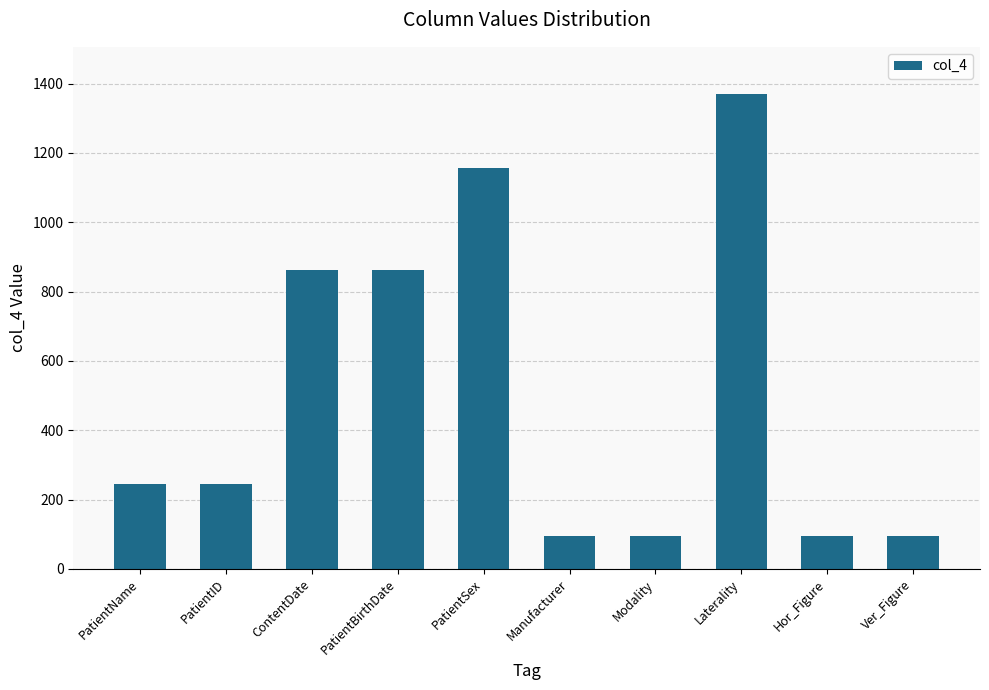

At which label is the value closest to 731?

ContentDate